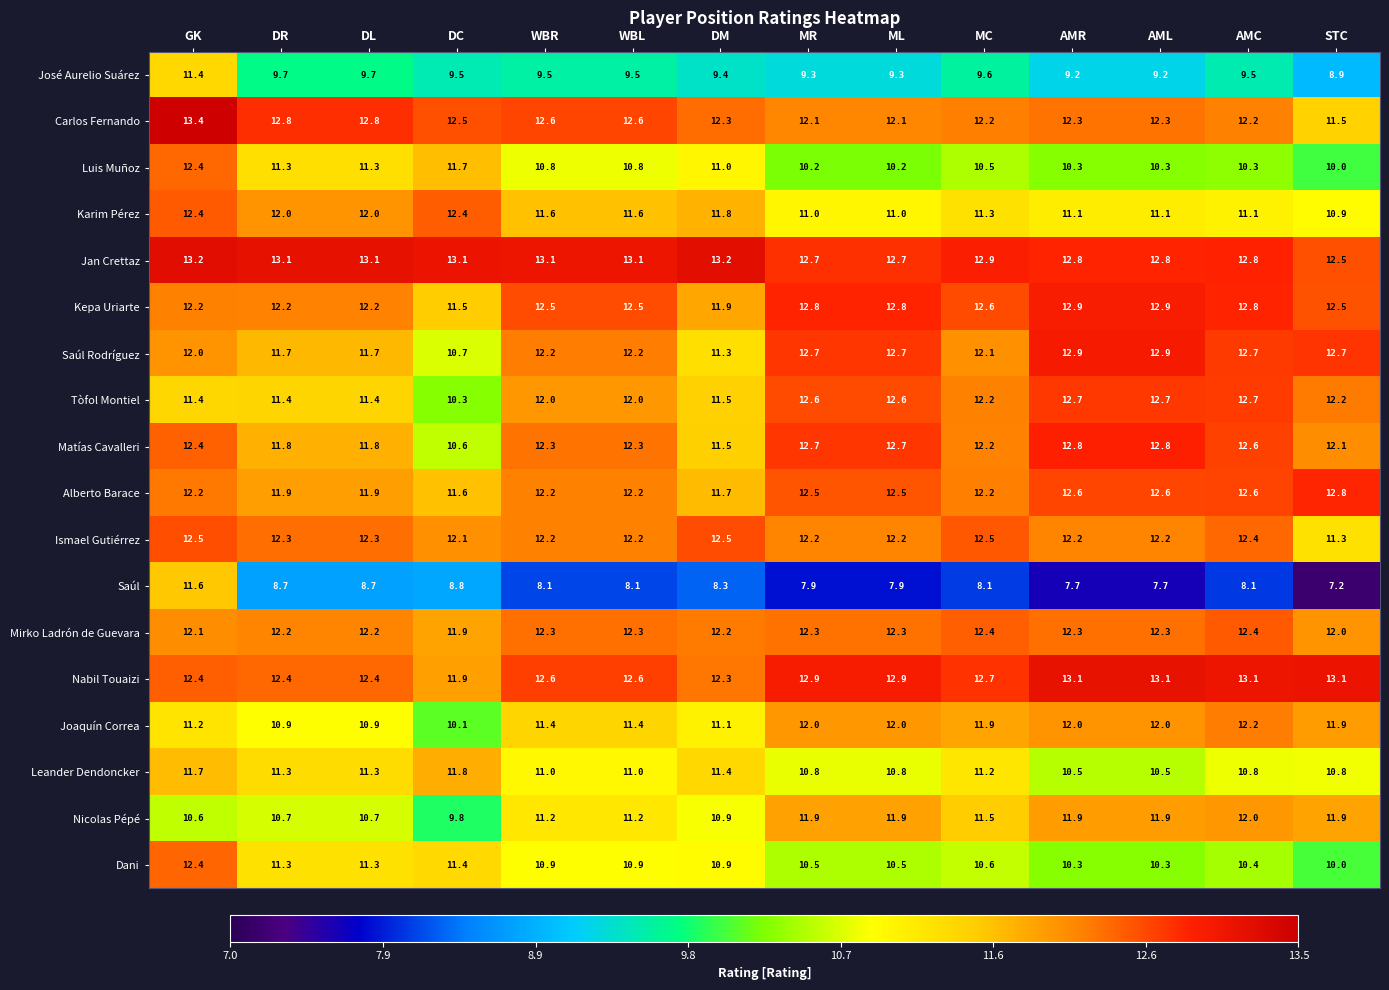

What is the sum of the Carlos Fernando values at DM and DL?

25.1